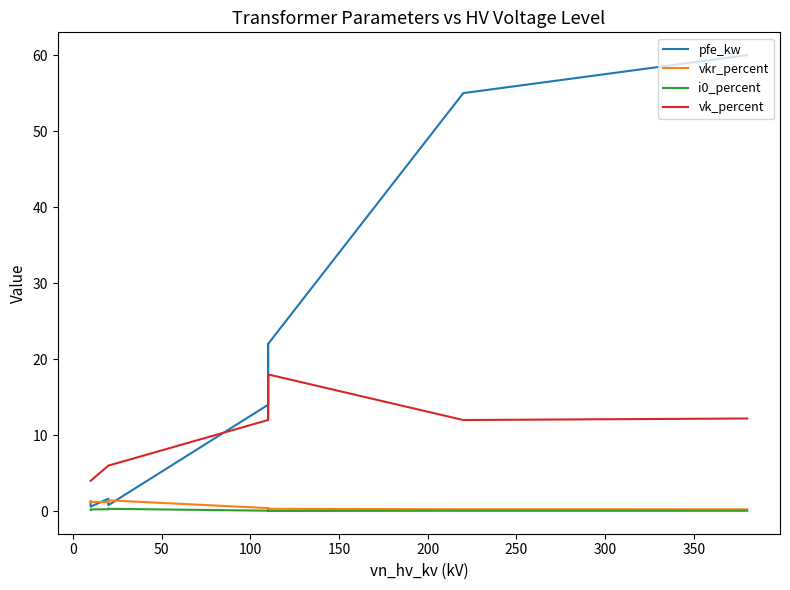

Which series has the widest spread of values?

pfe_kw